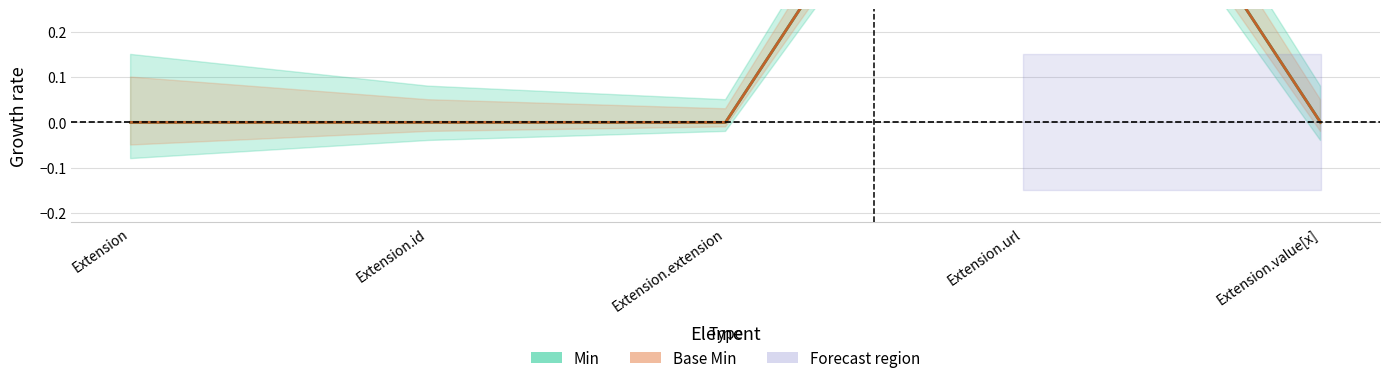

At which category does Base Min reach its first local peak?

Extension.url